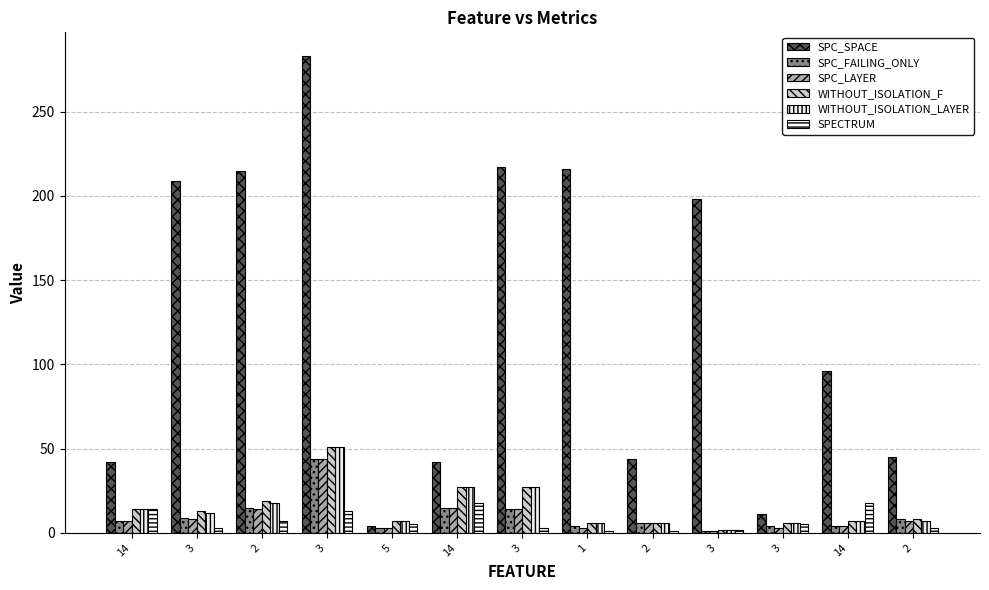

How many data points in WITHOUT_ISOLATION_F are less than 8?

6